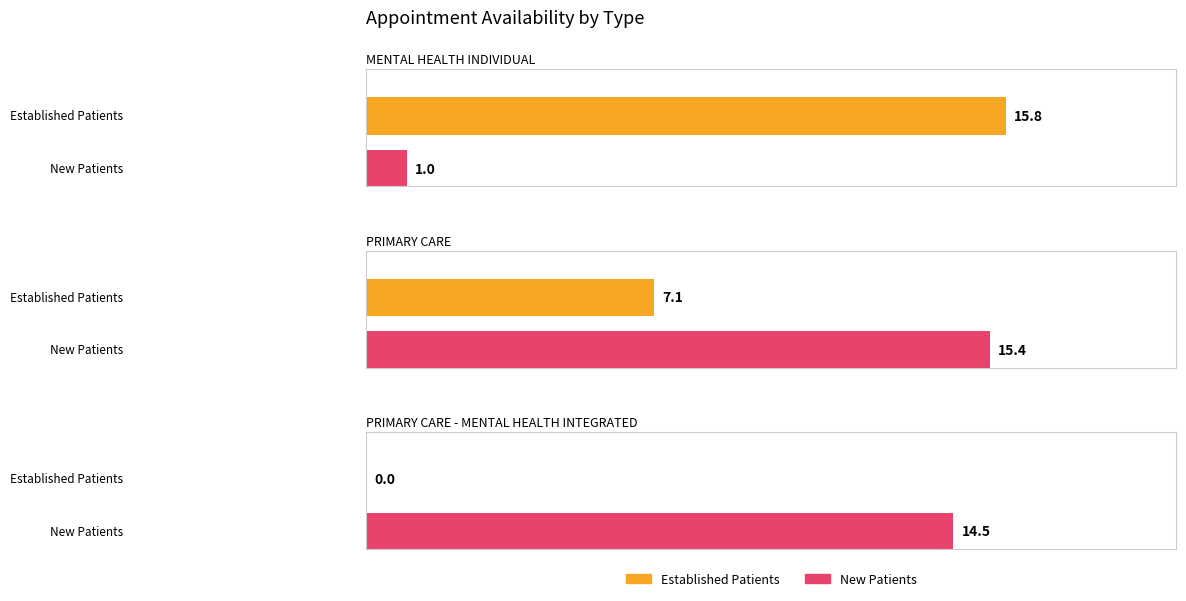

What is the spread (max minus min) of values at MENTAL HEALTH INDIVIDUAL?

14.8